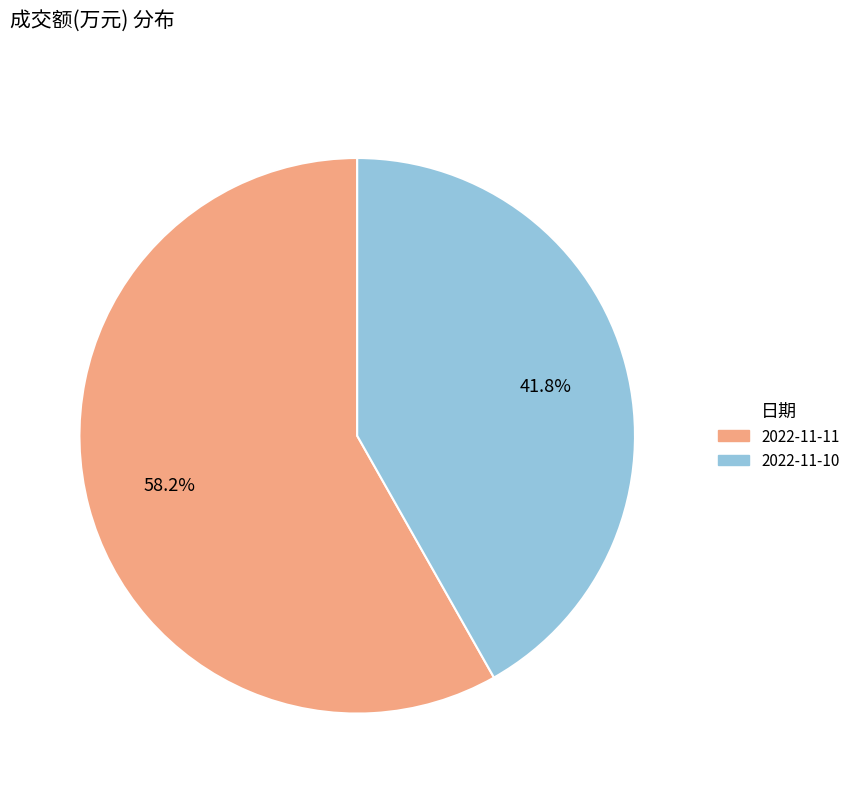

Between 2022-11-10 and 2022-11-11, which is larger?

2022-11-11